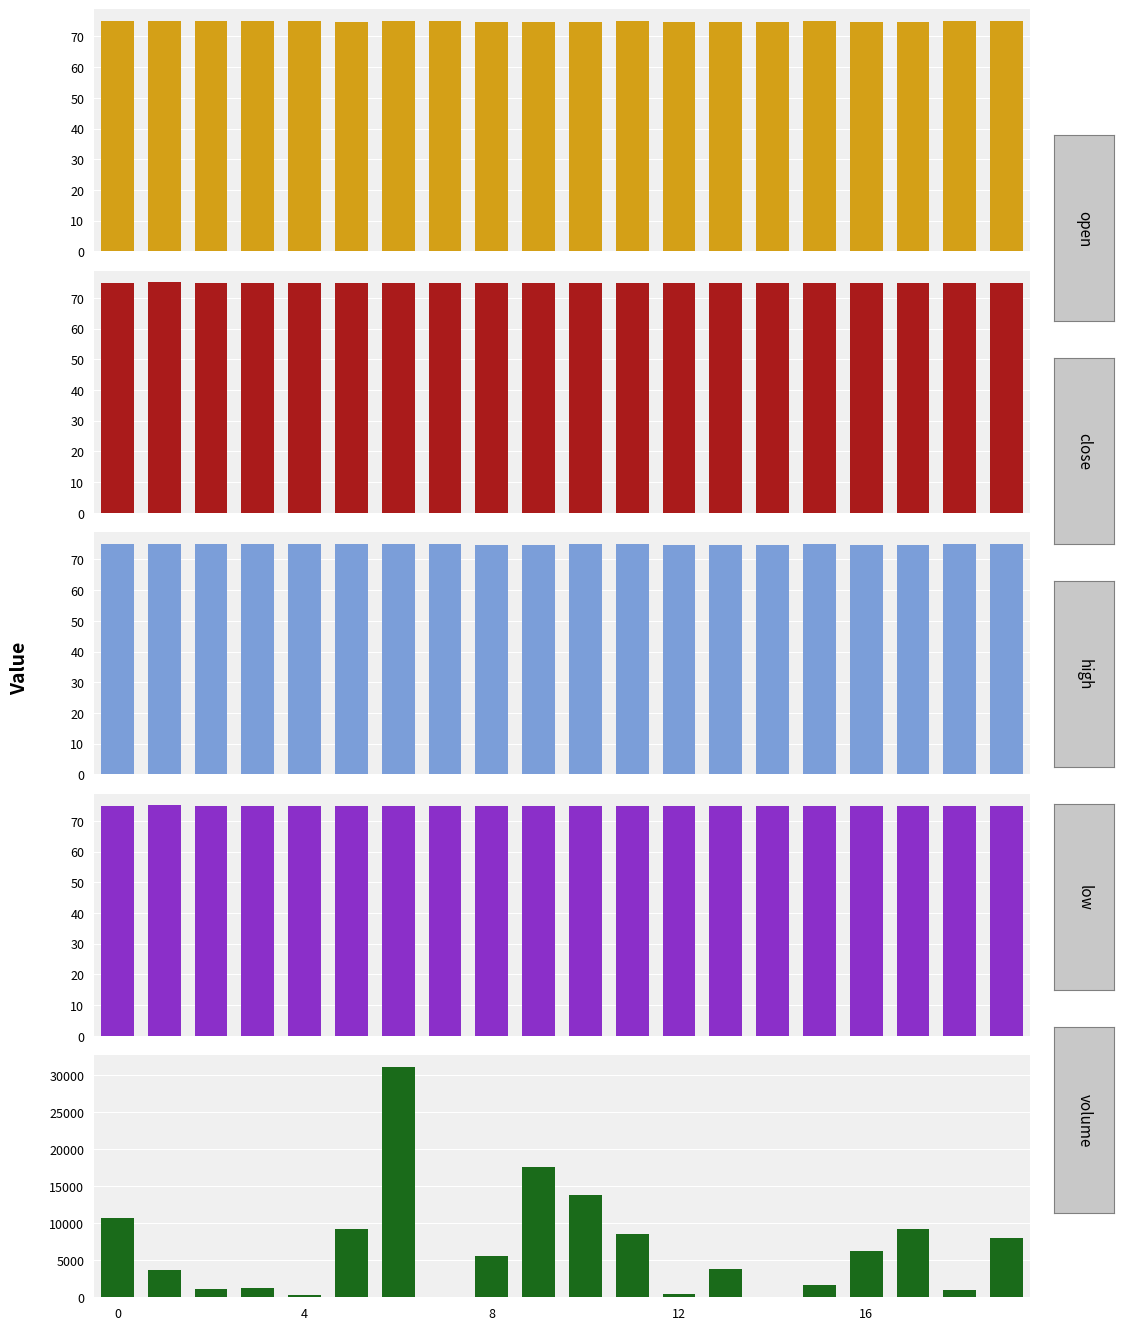

Which series has the largest total across all categories?

volume